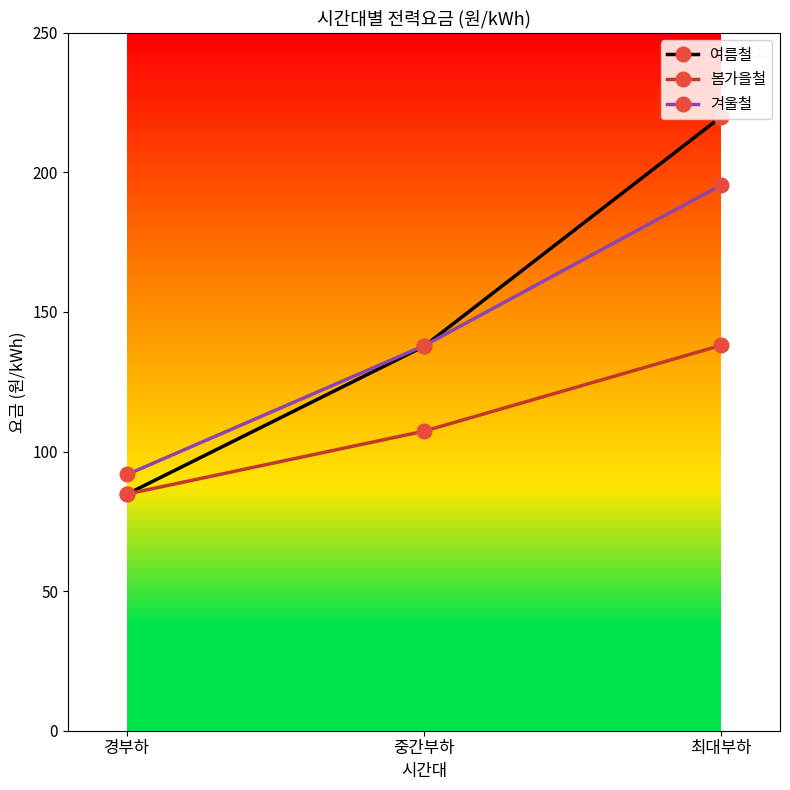

How many data points in 겨울철 are less than 137?

1